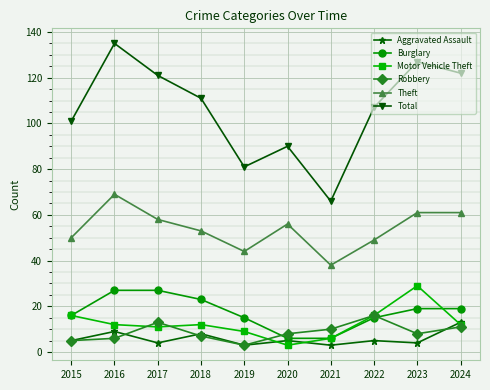

Which series has the widest spread of values?

Total